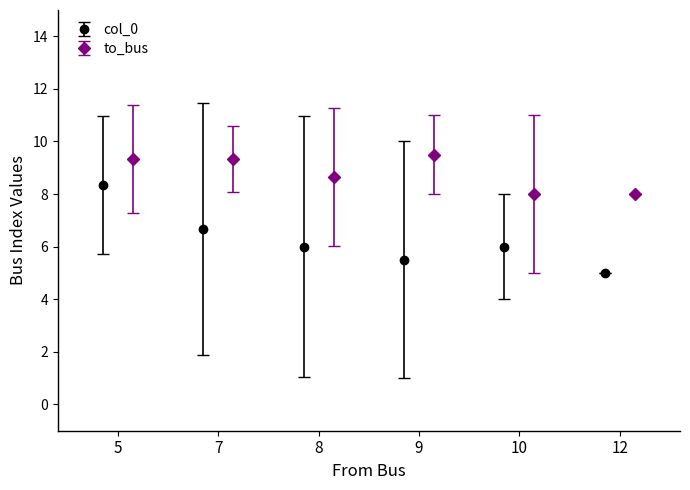

Does the chart contain stacked bars?

No